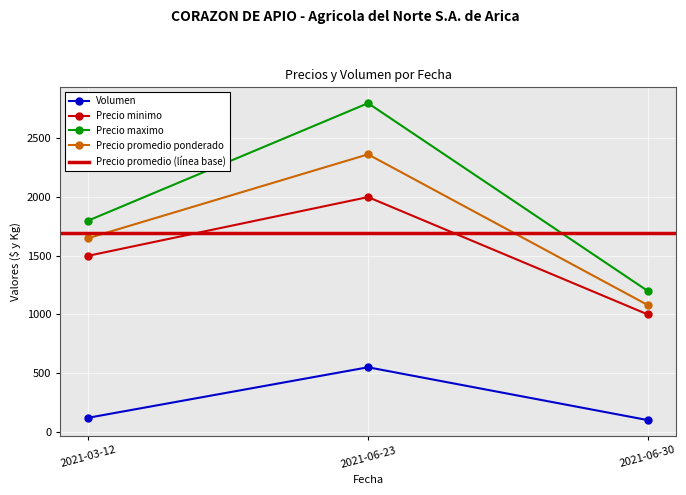

What is the lowest value of the Precio minimo series?

1000